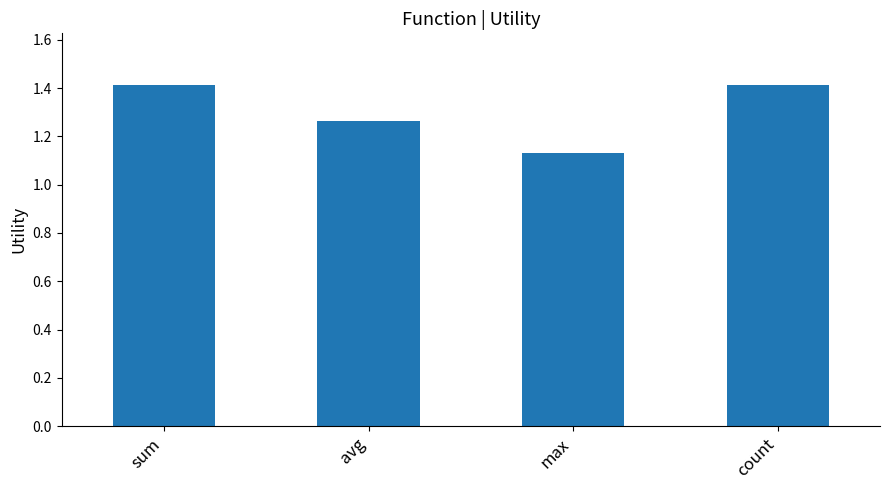

Which category has the lowest value across all series?

max